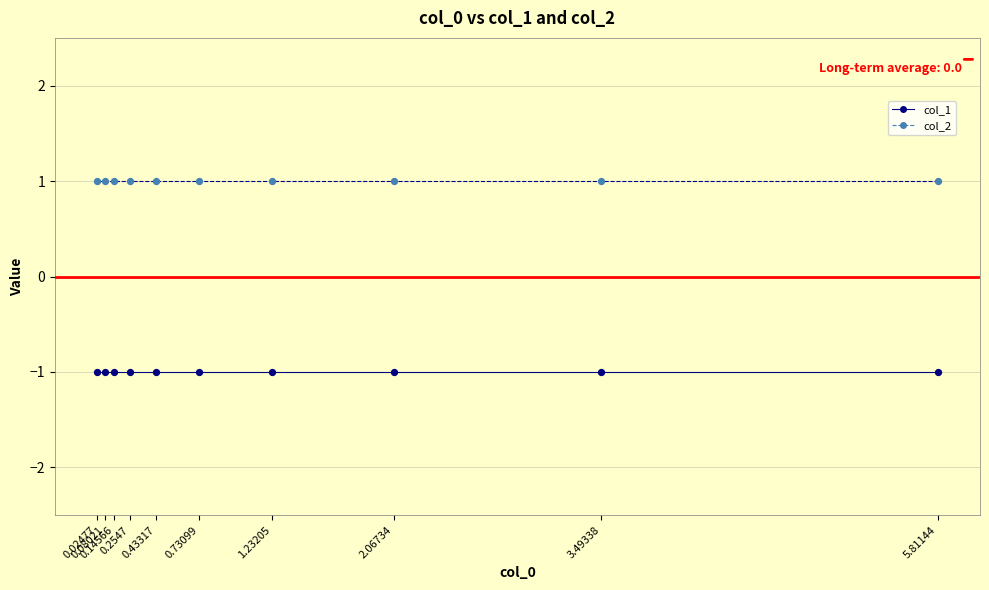

What are all the series names shown in the legend?

col_1, col_2